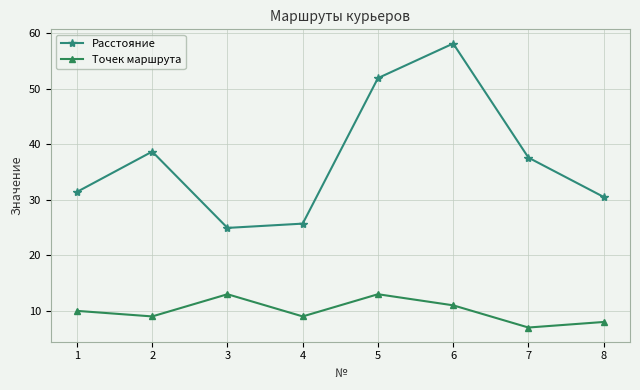

Count the Точек маршрута values in the range 9 to 13.

6